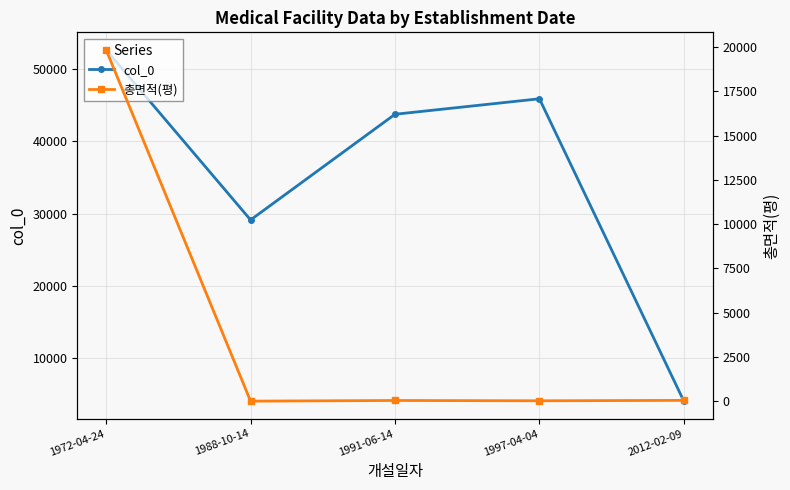

True or false: col_0 and 총면적(평) cross at least once.

False